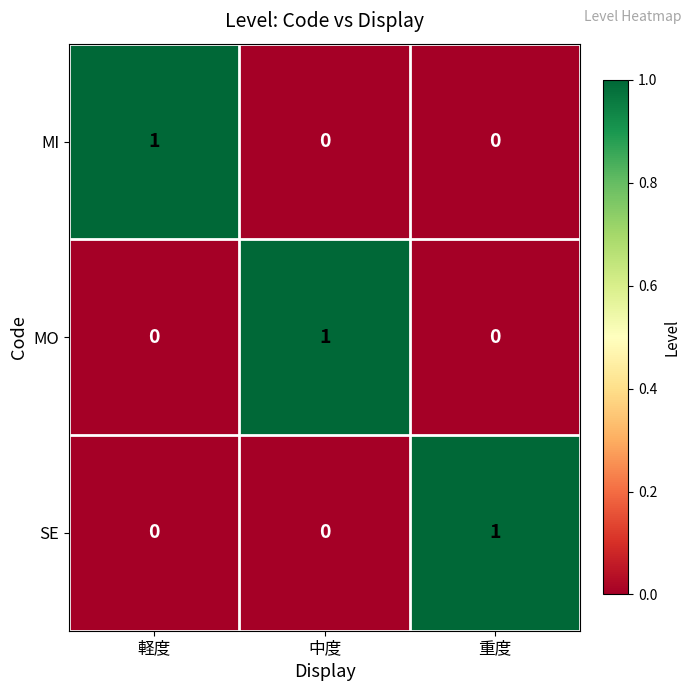

Which category has the highest value in the MO series?

中度